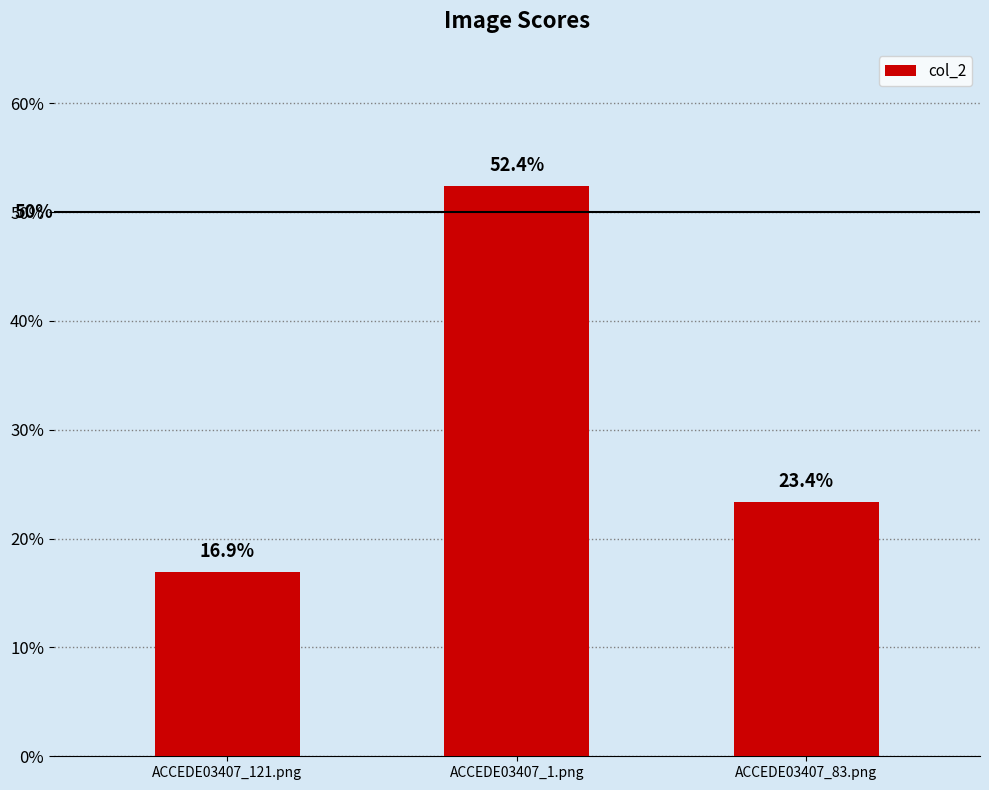

What is the change in value from ACCEDE03407_121.png to ACCEDE03407_83.png?

+0.1